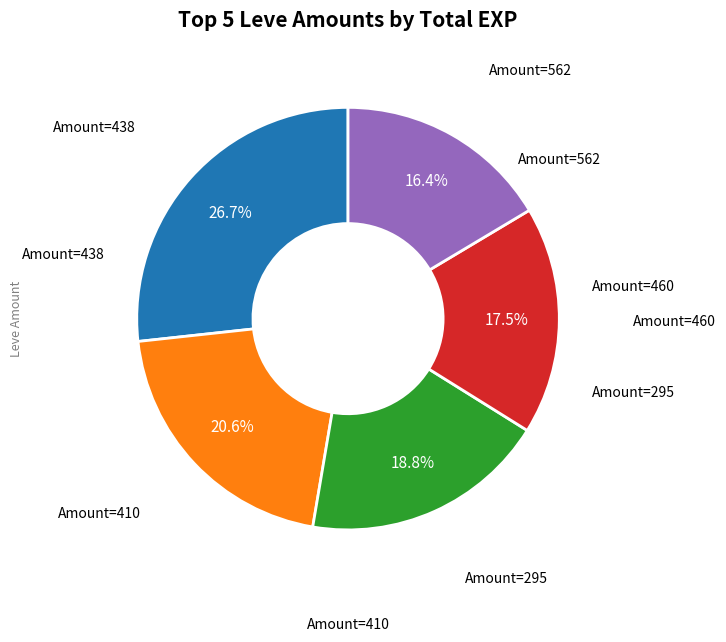

Is there any slice that represents more than half of the pie?

No